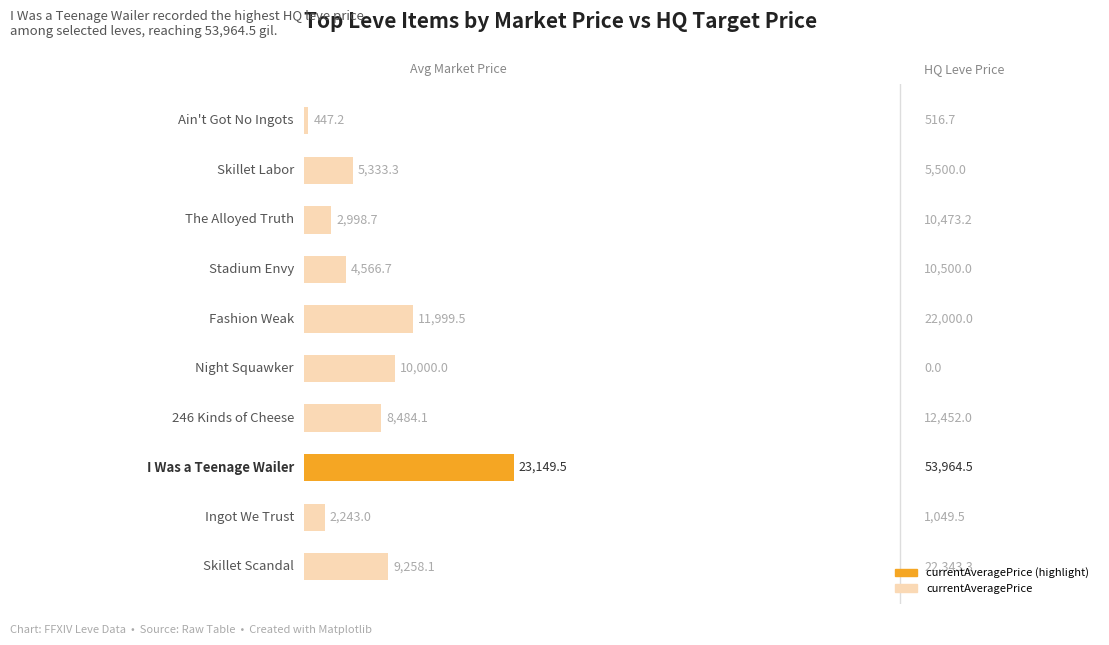

Reading bottom to top, list all the values displayed in this chart.

9258.1	2243.0	23149.5	8484.1	10000.0	11999.5	4566.7	2998.7	5333.3	447.2